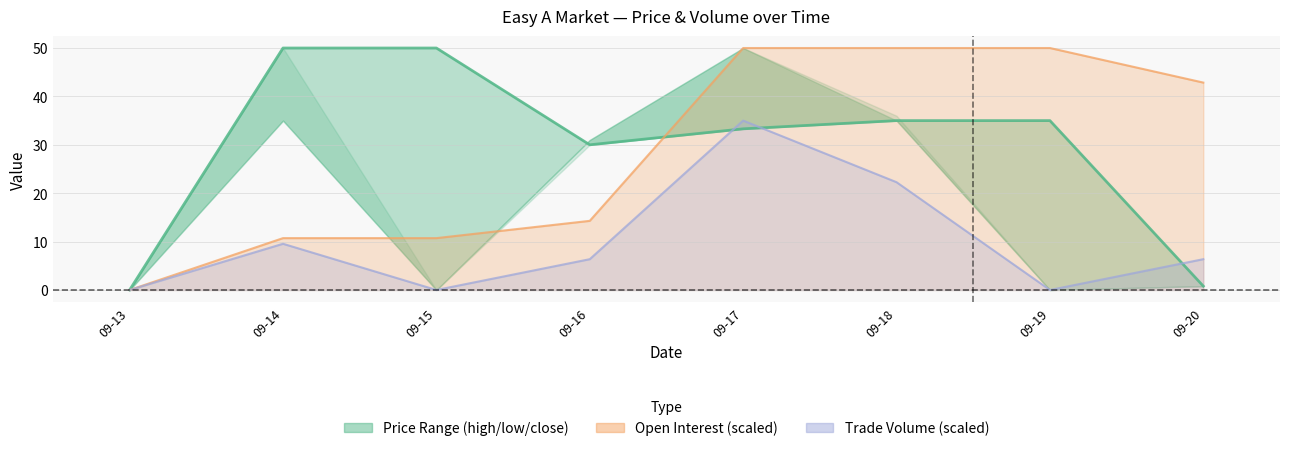

Where do session trade volume line and closing price line first cross each other?

09-16 and 09-17